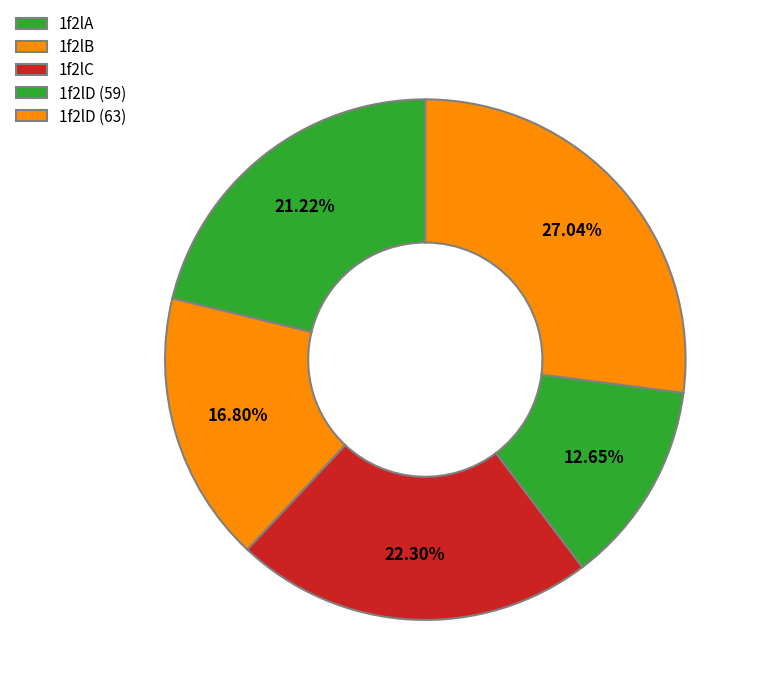

Rank the categories by value from highest to lowest.

1f2lD (63), 1f2lC, 1f2lA, 1f2lB, 1f2lD (59)